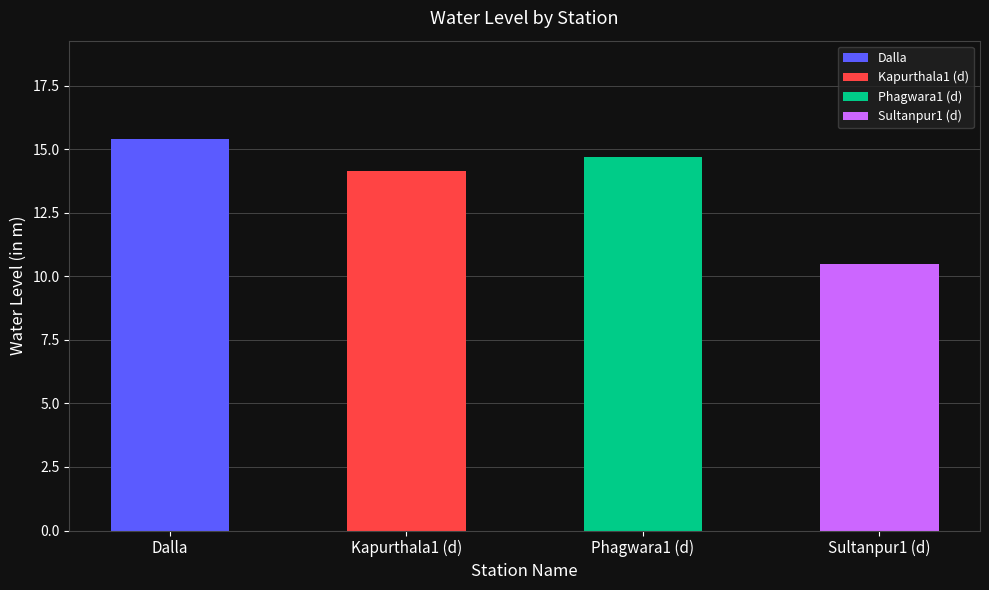

How many data points does each series have?

4